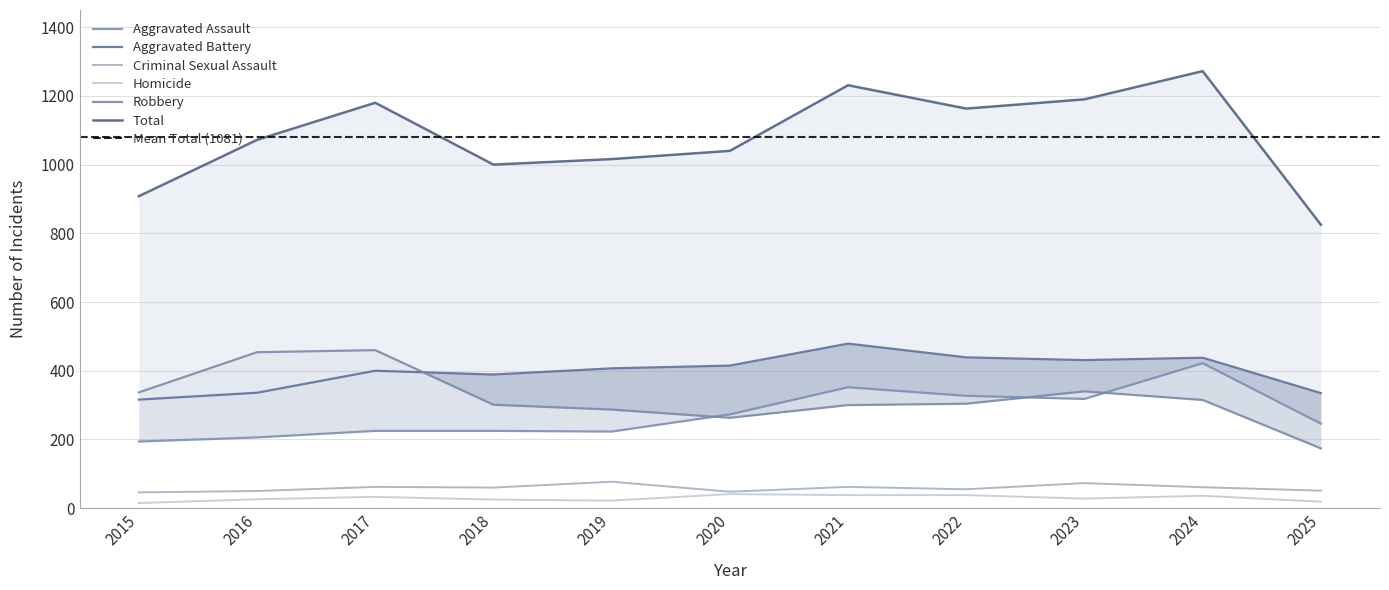

At 2016, list the series in order from largest to smallest.

Total, Robbery, Aggravated Battery, Aggravated Assault, Criminal Sexual Assault, Homicide